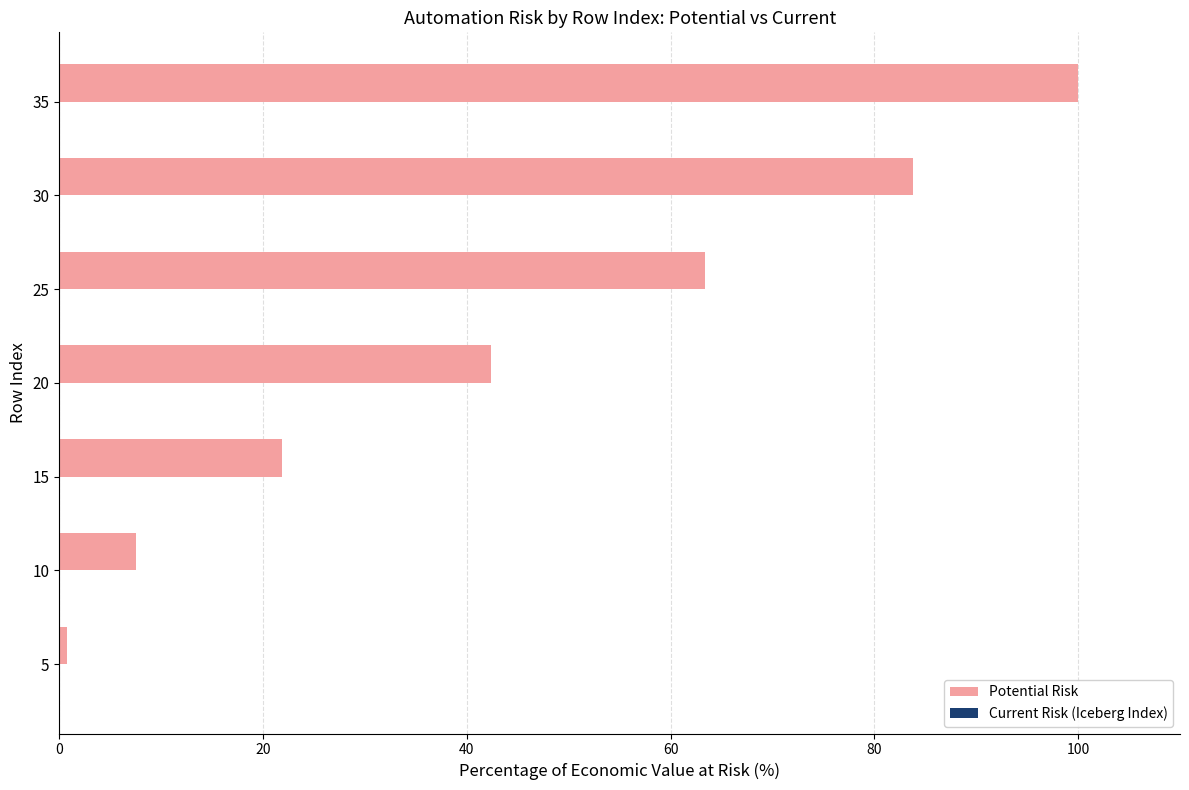

What is the difference between the maximum and minimum values?

99.2